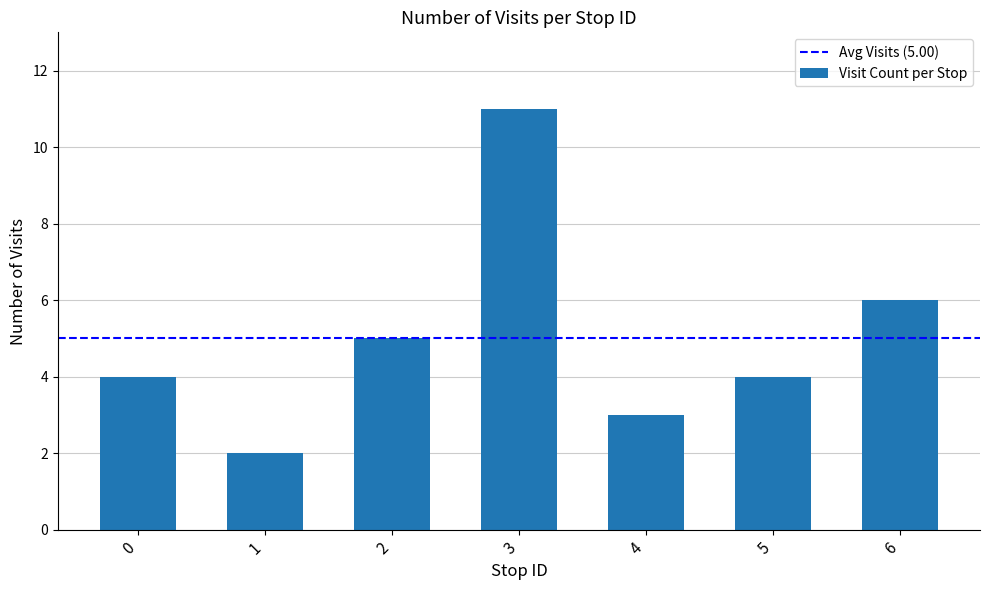

Reading left to right, transcribe all the data shown in this chart.

4	2	5	11	3	4	6